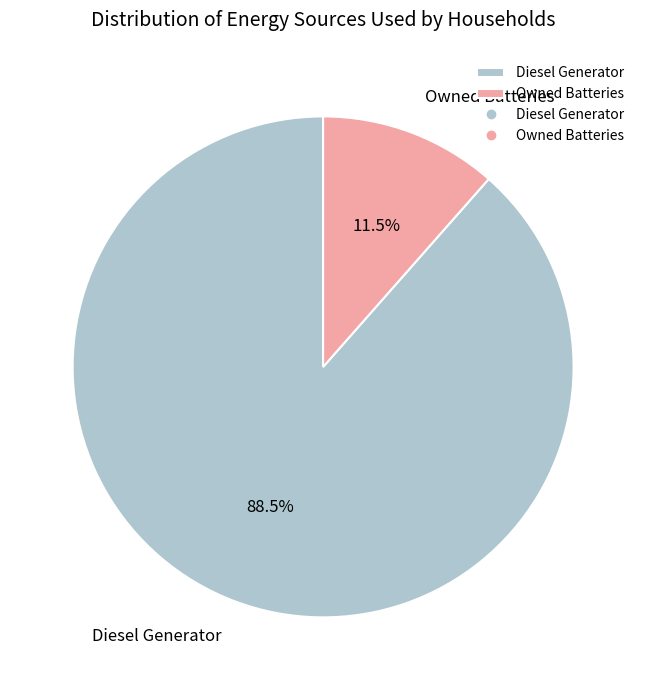

Is there a majority slice in this chart?

Yes